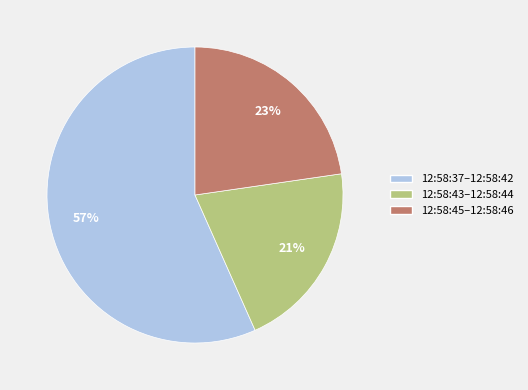

Rank the categories by value from lowest to highest.

12:58:43–12:58:44, 12:58:45–12:58:46, 12:58:37–12:58:42